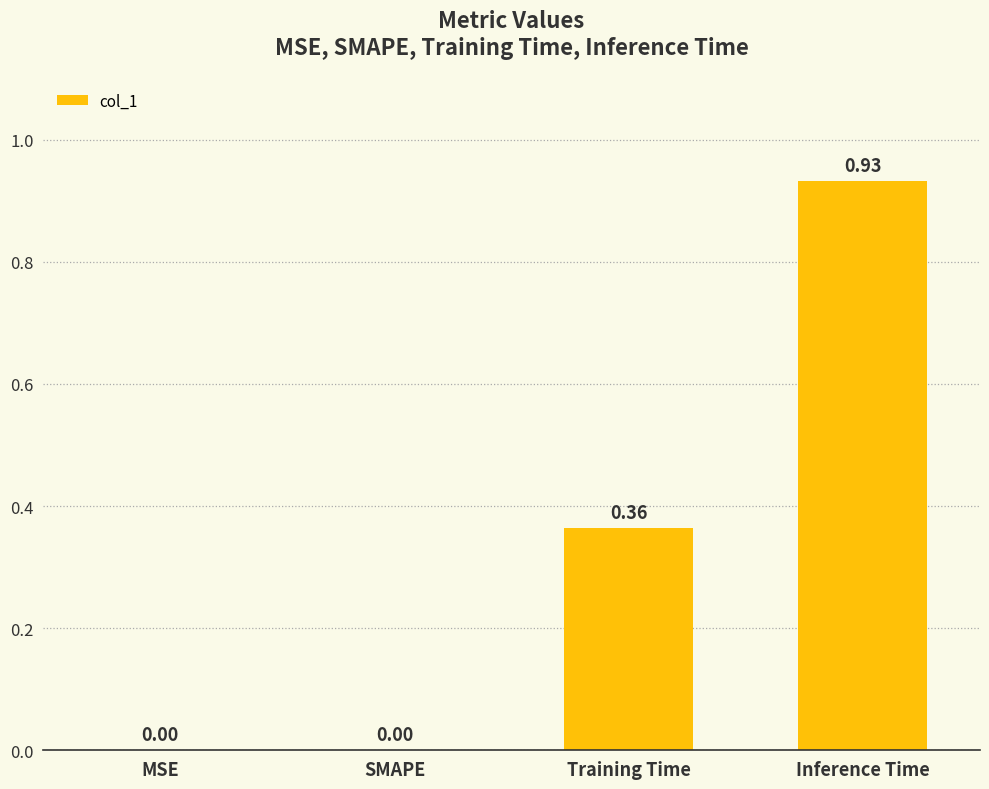

What is the sum of all values?

1.3